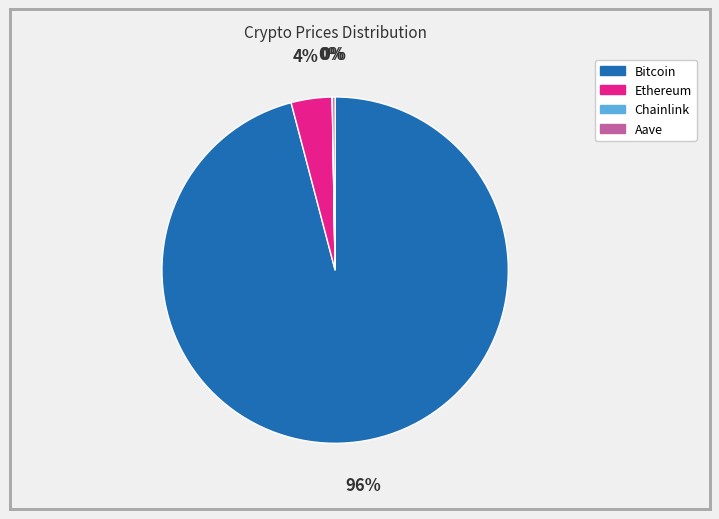

Is the sum of Bitcoin and Ethereum greater than half?

Yes